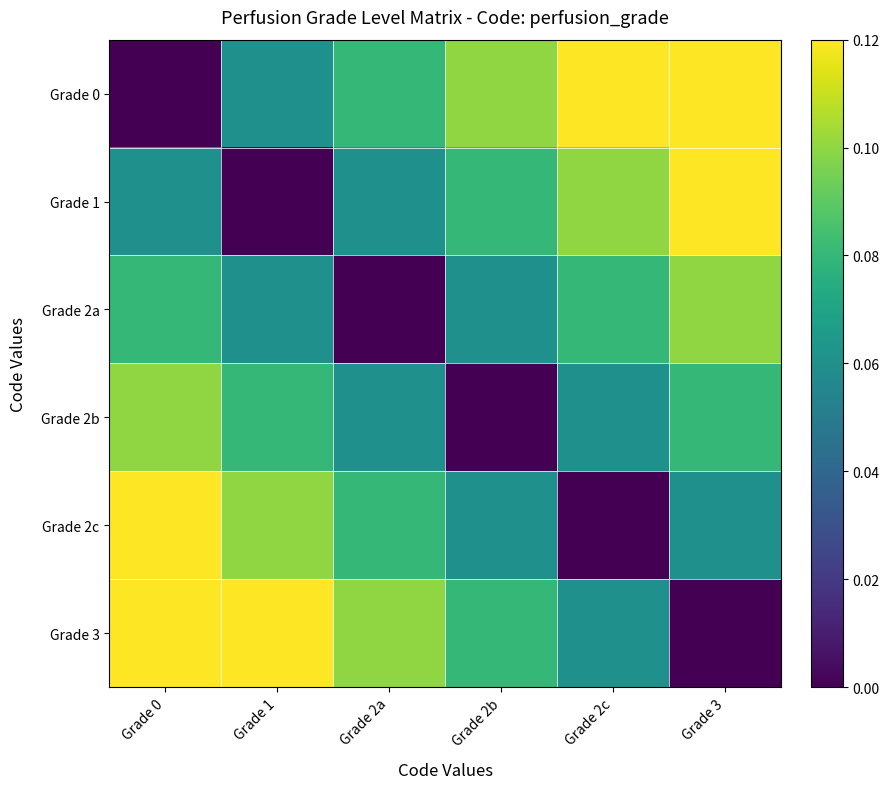

Which series has the widest spread of values?

Grade 0